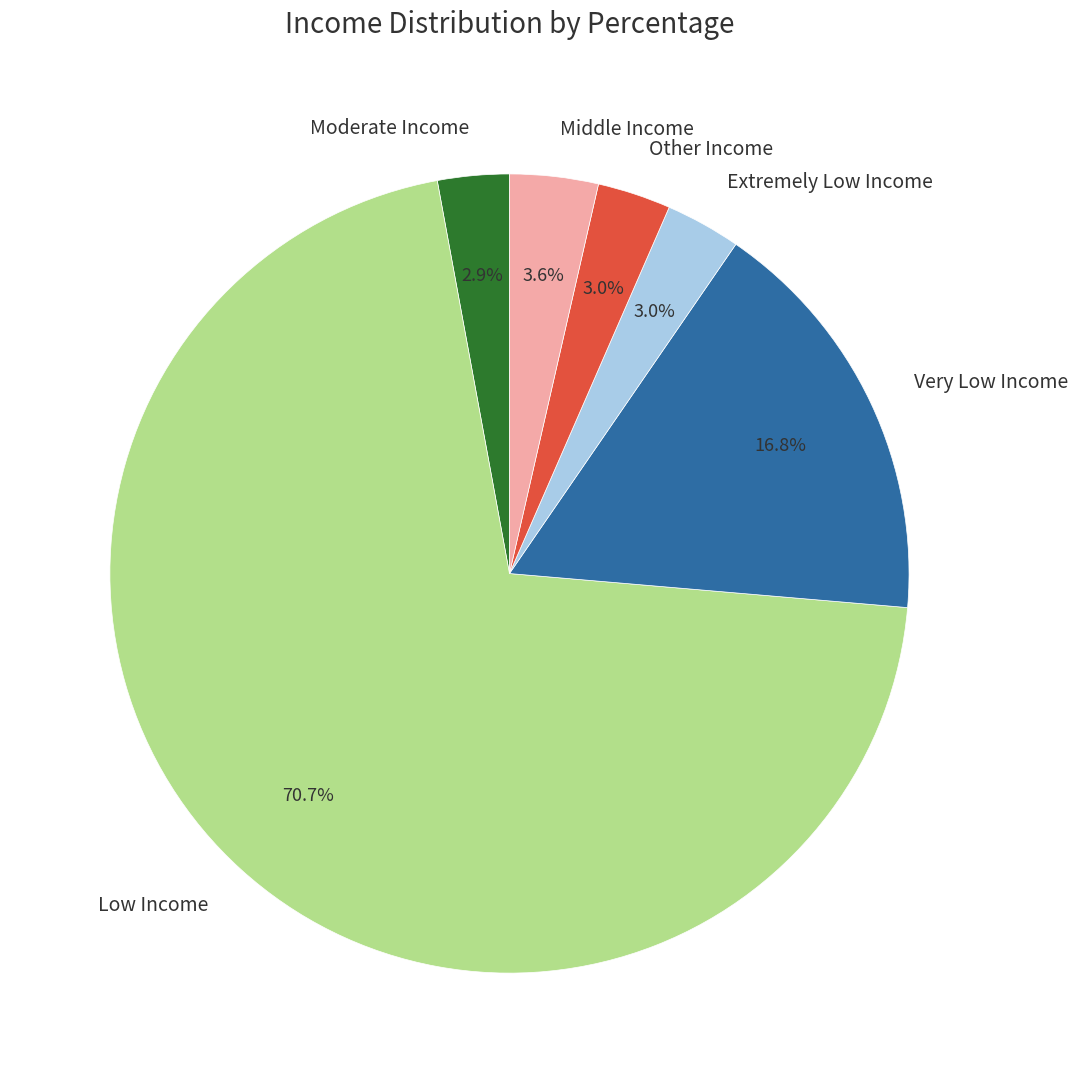

Is there a majority slice in this chart?

Yes